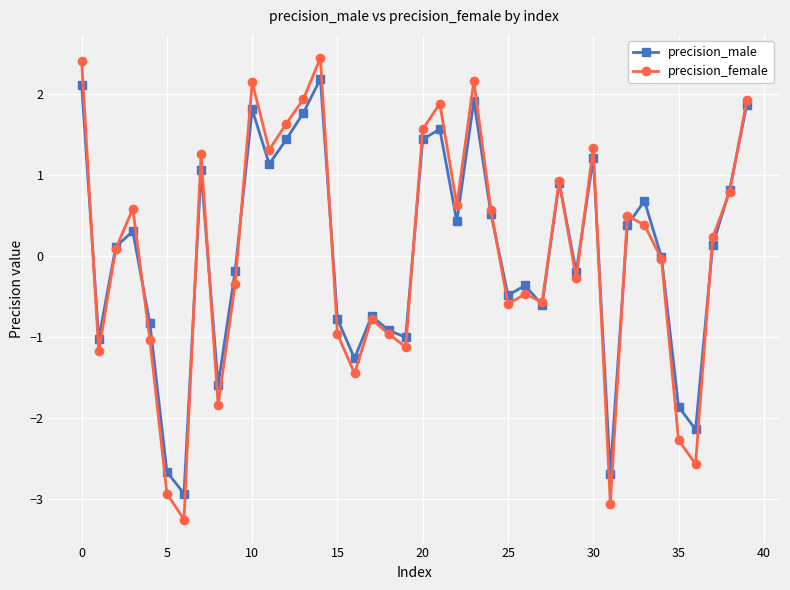

How many categories are shown in the chart?

40